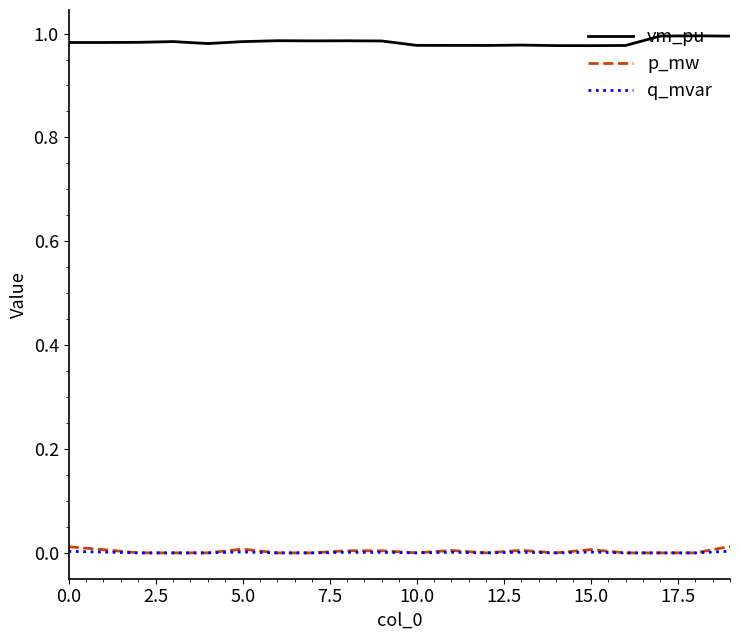

In vm_pu, how many points are lower than both neighbors (excluding endpoints)?

4